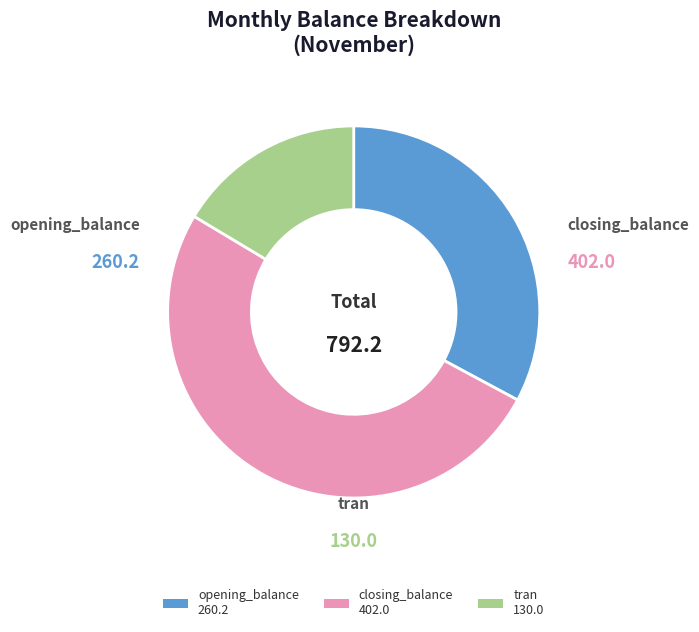

Do opening_balance 260.2 and tran 130.0 together represent more than half of the pie?

No